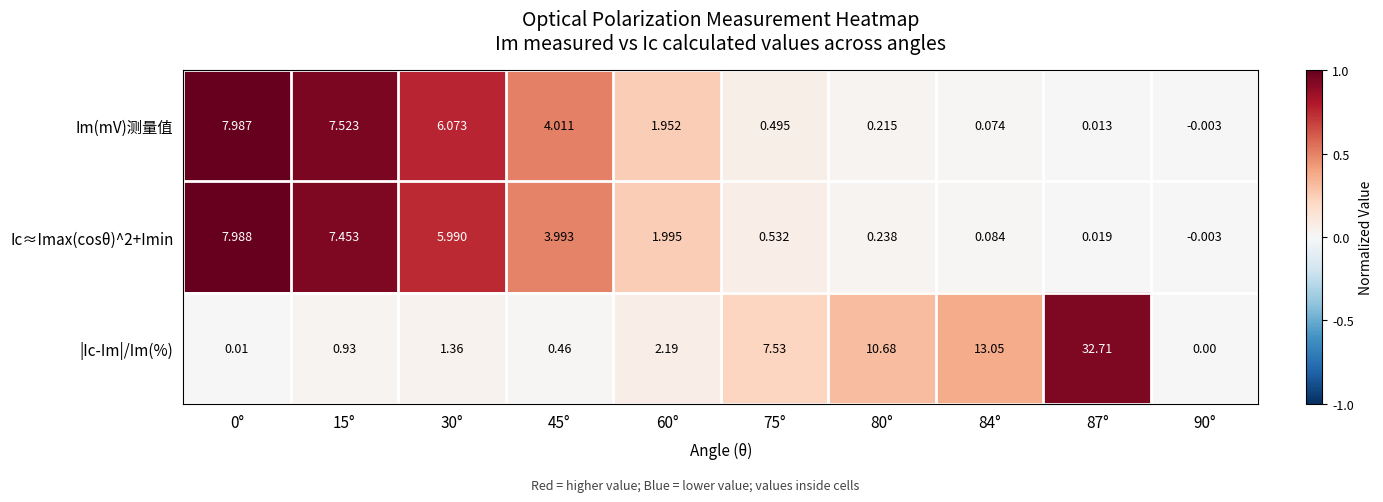

Which series has the largest total across all categories?

|Ic-Im|/Im(%)